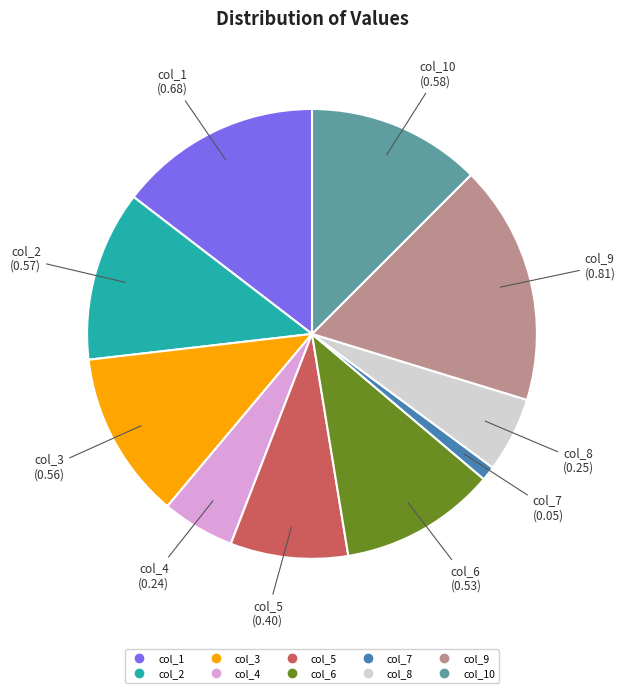

Is there a majority slice in this chart?

No